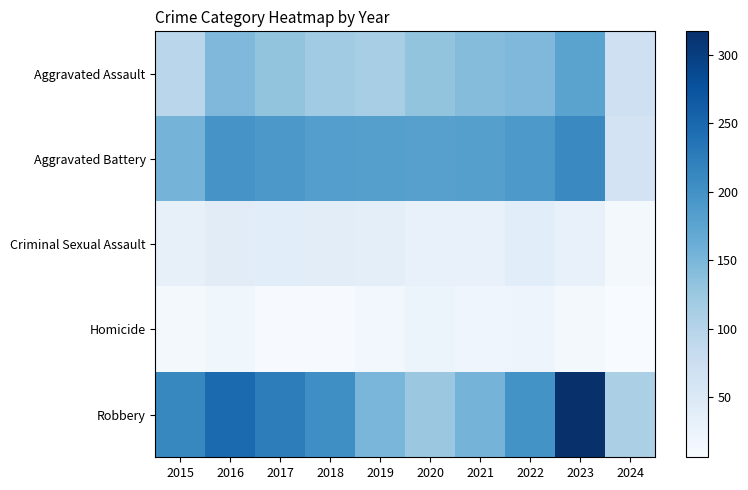

At which category is the sum across all series the highest?

2023